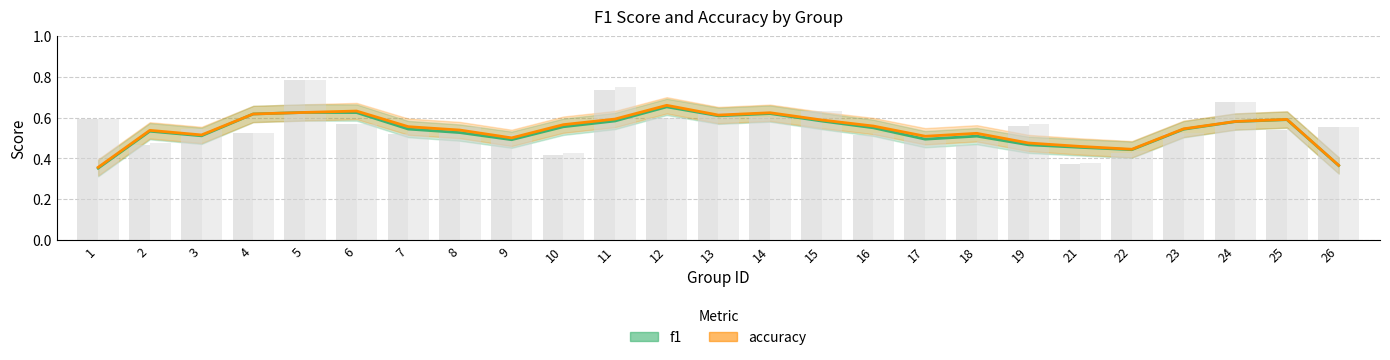

Which series has the largest range (max minus min)?

f1